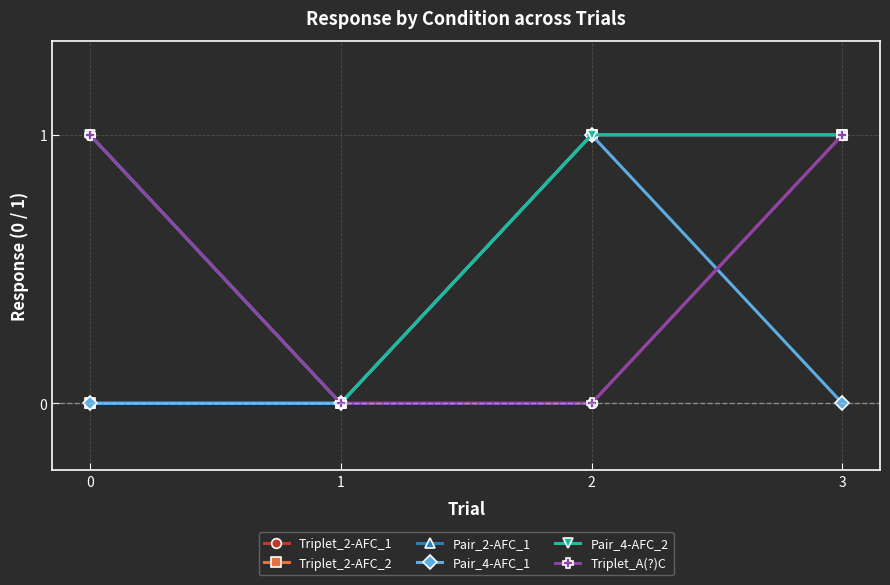

Which series has the widest spread of values?

Triplet_2-AFC_1